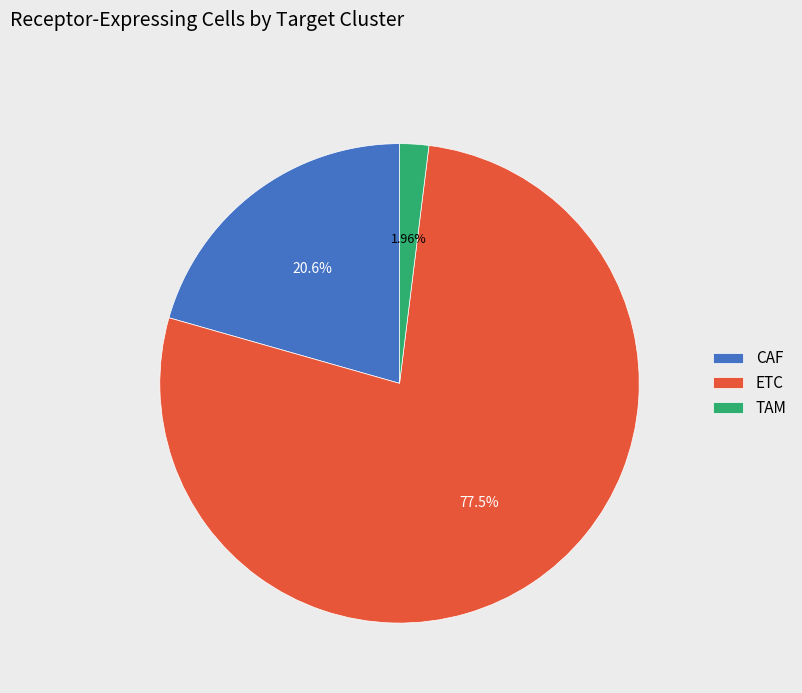

Which slice is the smallest?

TAM